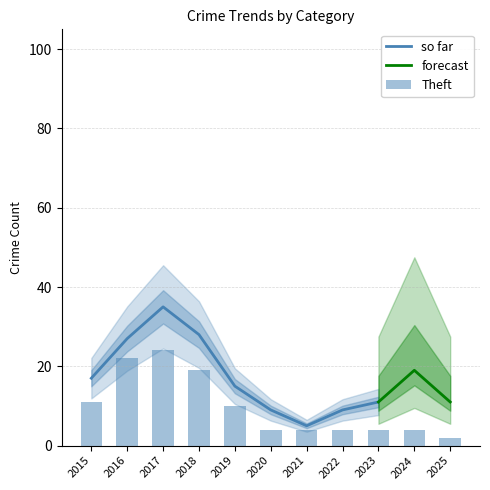

The so far series shows 18 at 2017. True or false?

False